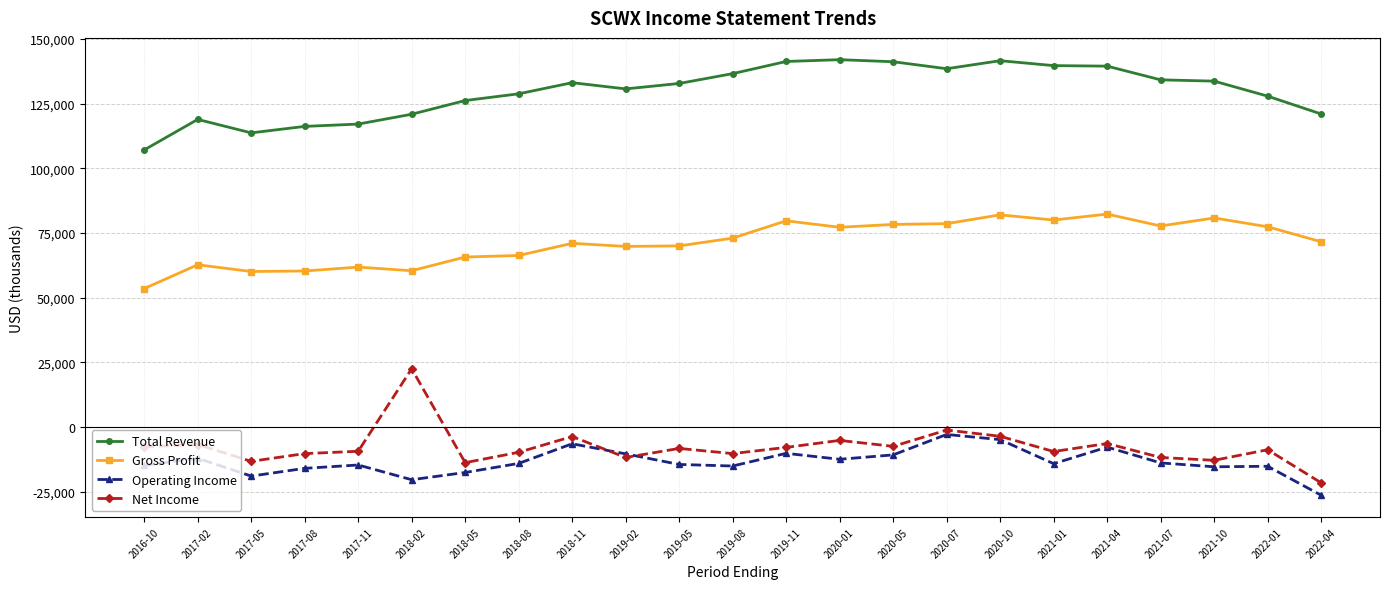

How many lines are shown in the chart?

4